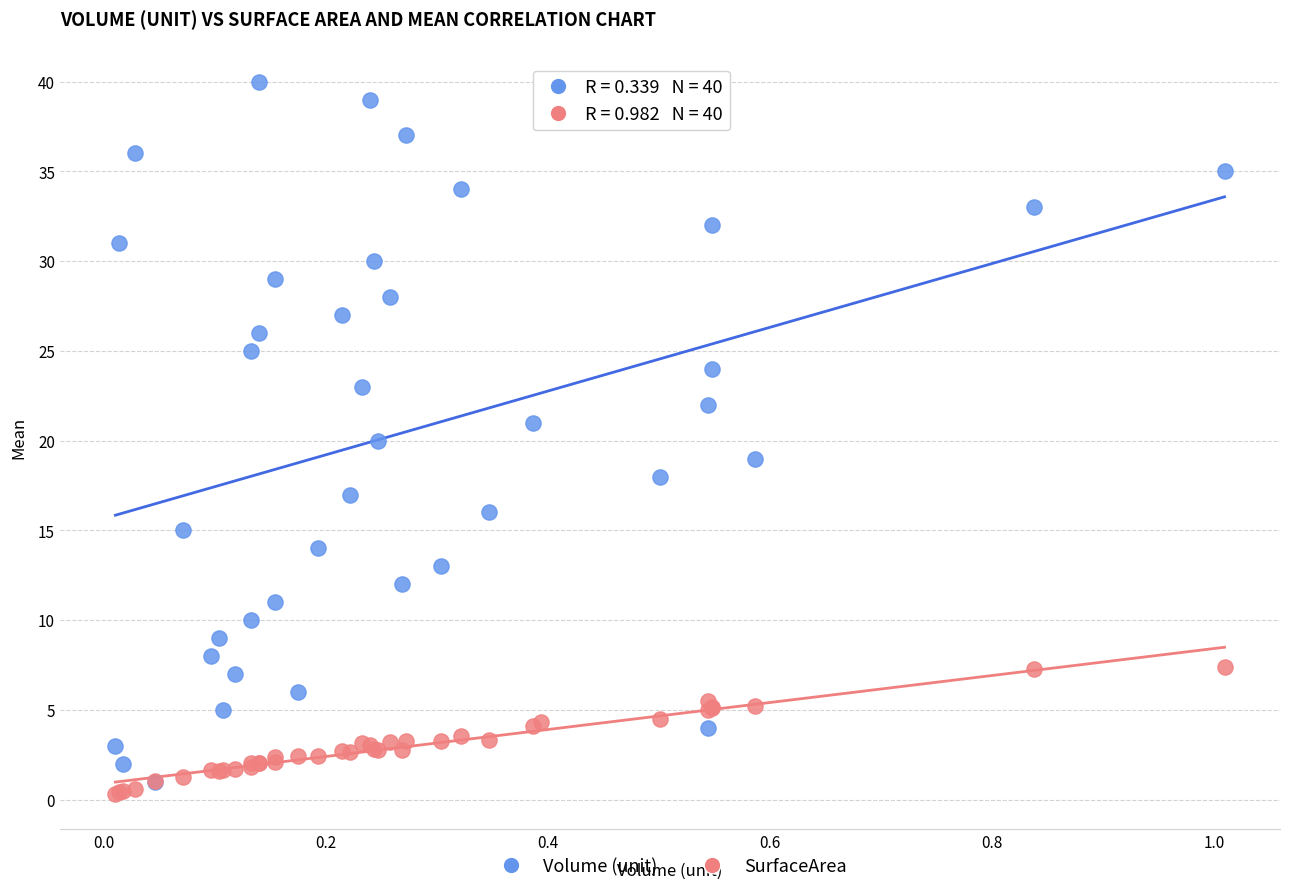

What are all the series names shown in the legend?

Volume (unit), SurfaceArea